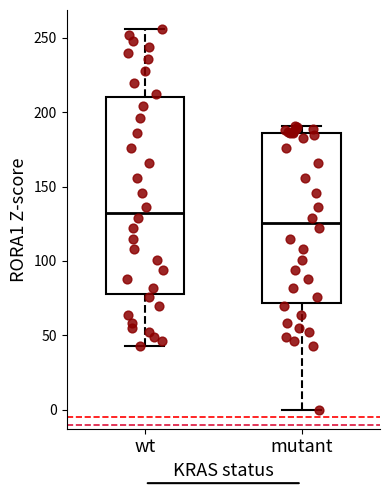

Where is the upper edge of the box for mutant on the y-axis? The values are not printed on the chart, so give them approximately, as read against the axis.

185